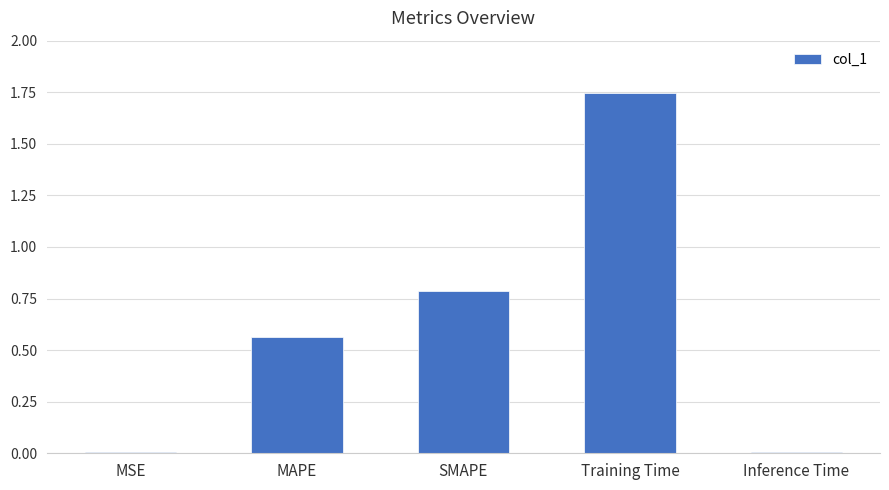

Which has a higher value, Training Time or MSE?

Training Time